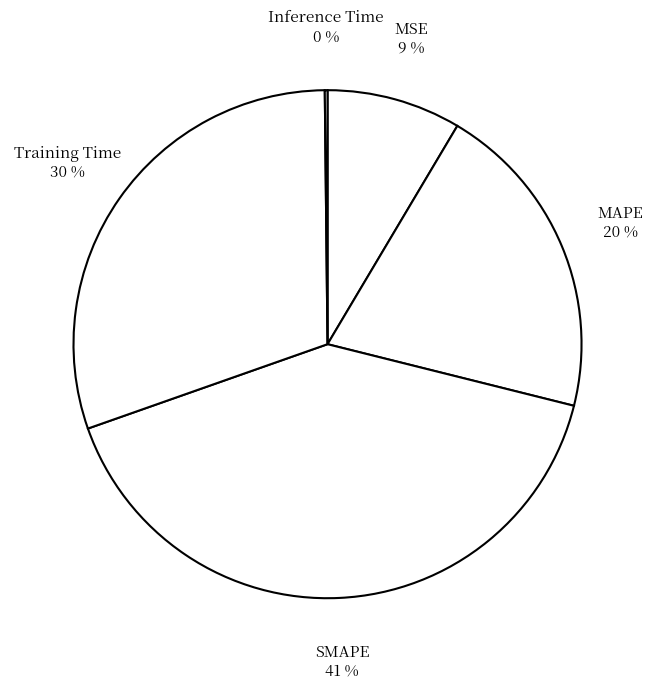

Approximately how many times larger is the value at MAPE compared to SMAPE?

0.5